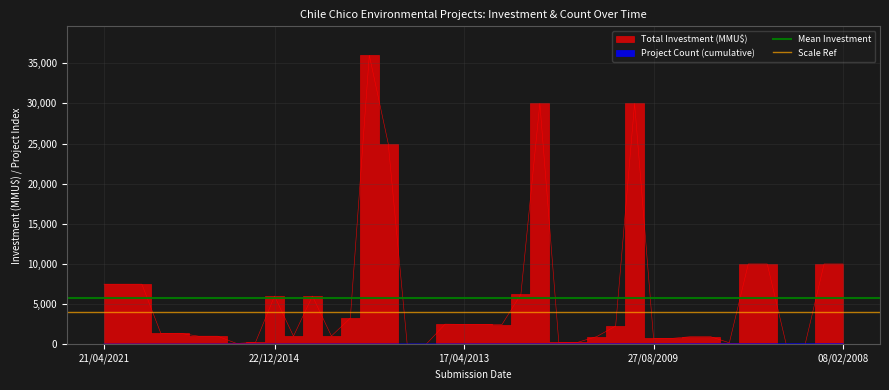

What is the difference between the highest and lowest values at 21/04/2021?

1728.2